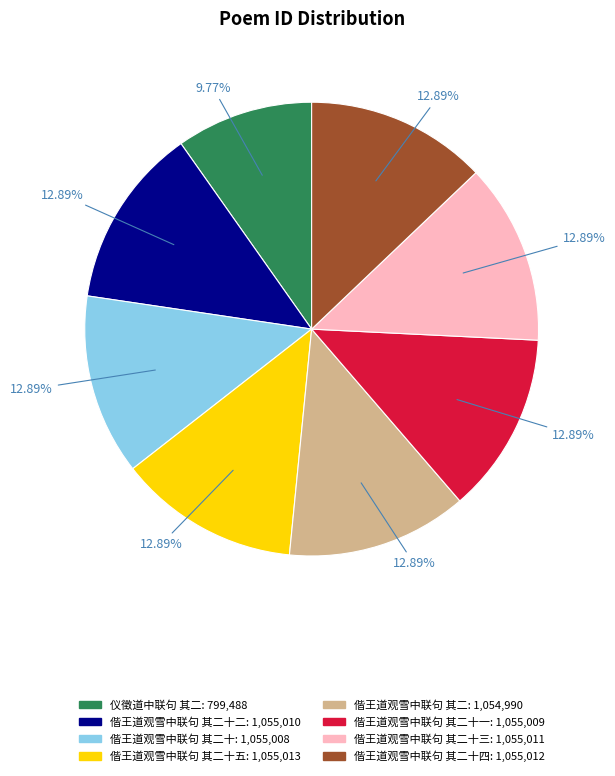

Does any single category account for the majority?

No